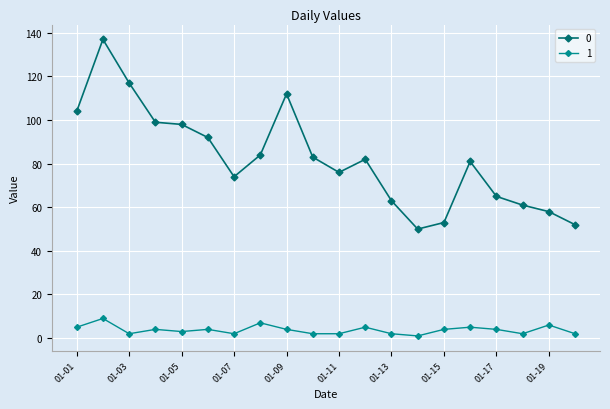

How many lines are shown in the chart?

2